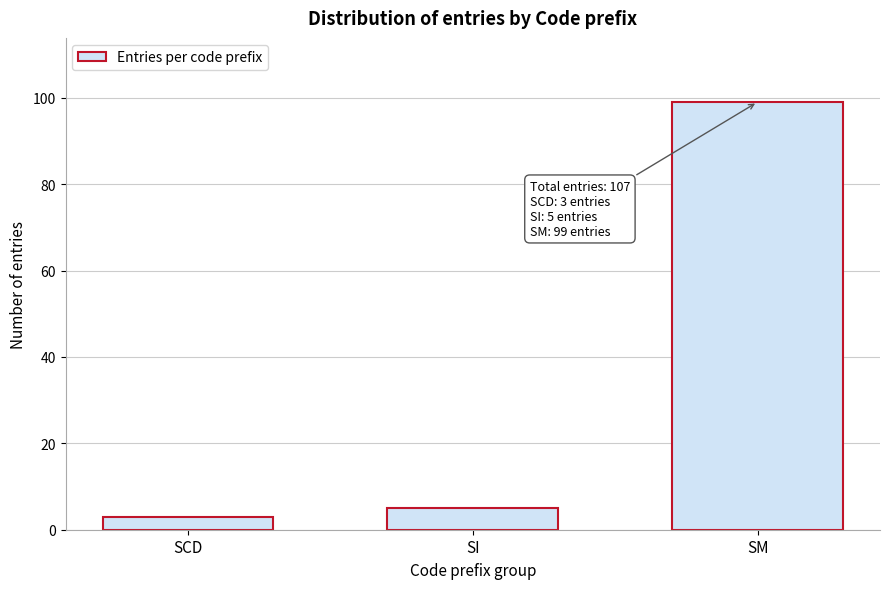

Reading left to right, transcribe all the data shown in this chart.

SCD=3	SI=5	SM=99